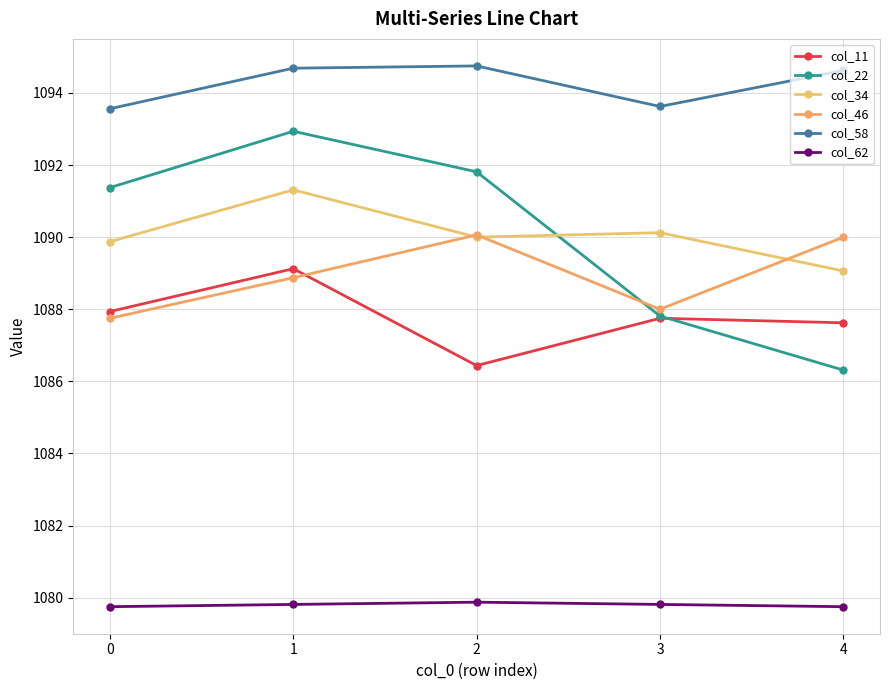

True or false: col_62 has more than 0 points higher than both neighbors.

True